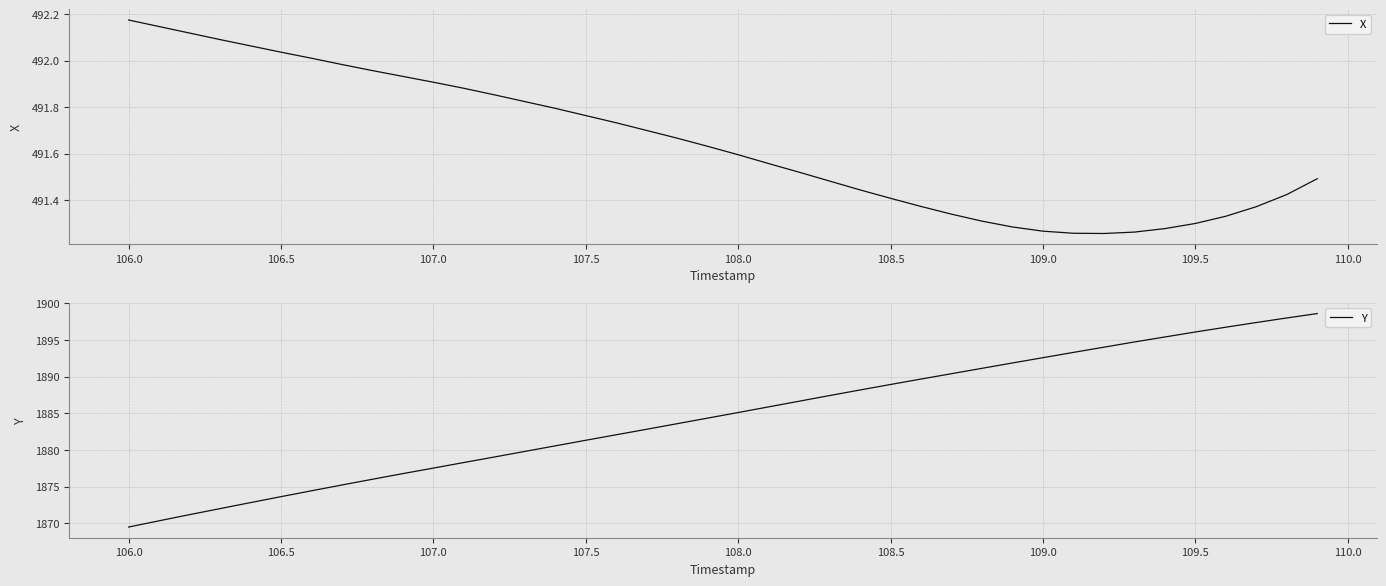

At which label does X reach its peak?

106.0